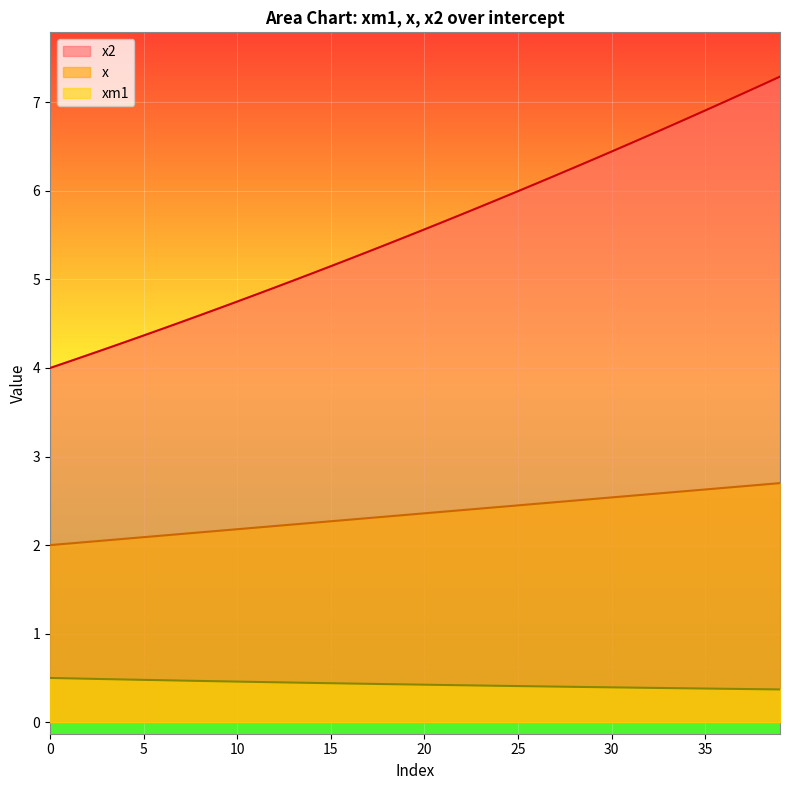

Which series has the largest range (max minus min)?

x2